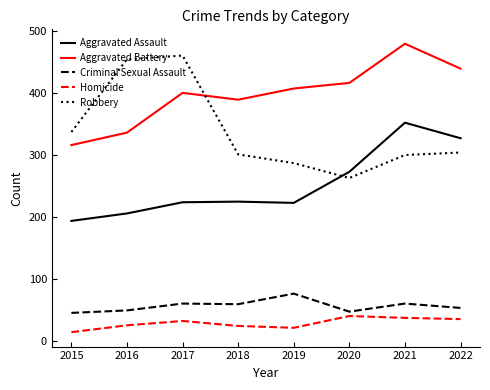

What are all the series names shown in the legend?

Aggravated Assault, Aggravated Battery, Criminal Sexual Assault, Homicide, Robbery